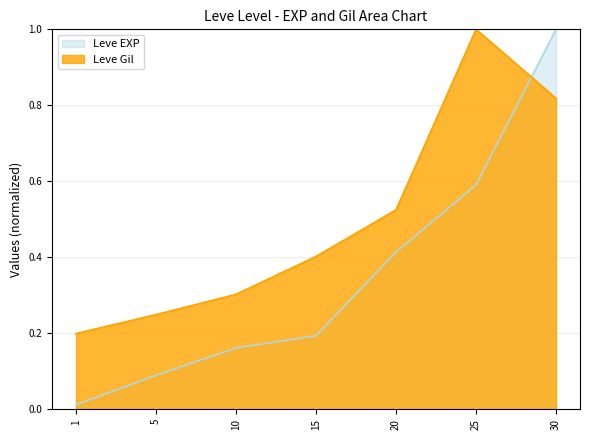

True or false: Leve Gil has a value of 0.2 at 30.

False